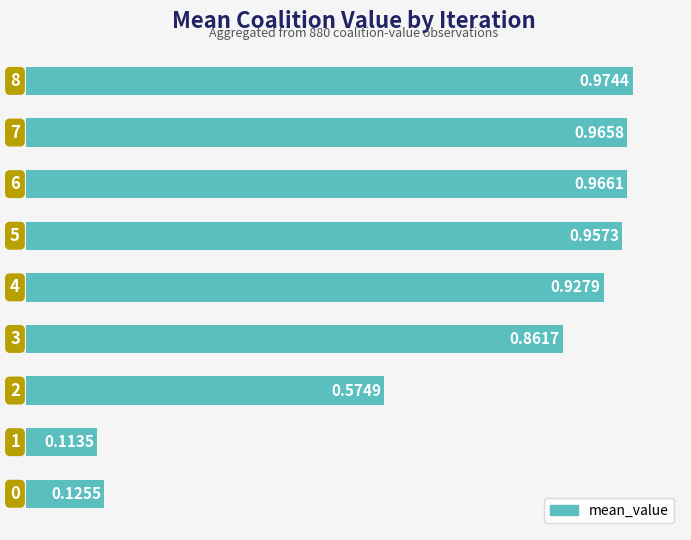

What is the sum of all values?

6.5